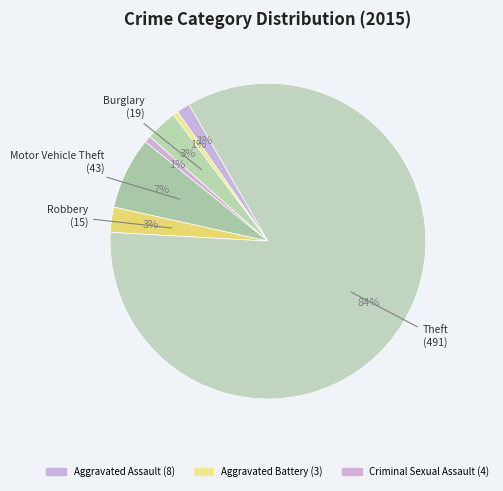

Count the number of slices in the pie.

7